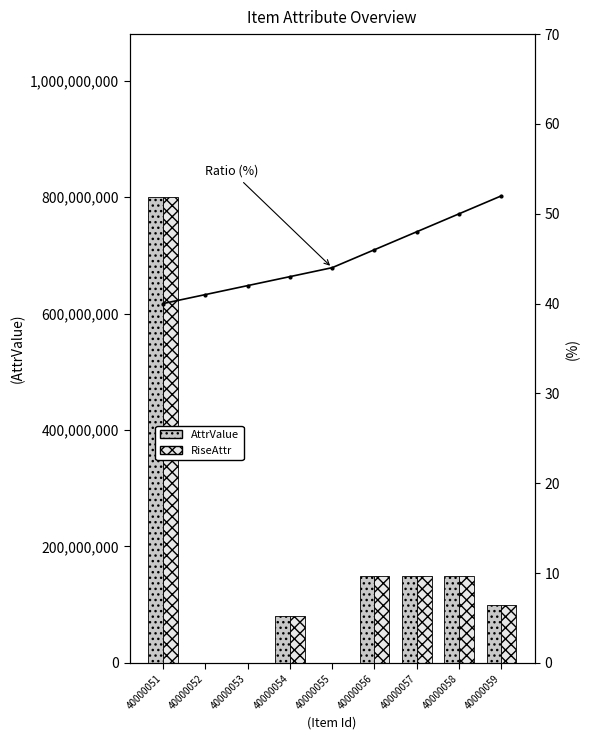

At which category is the sum across all series the highest?

40000051